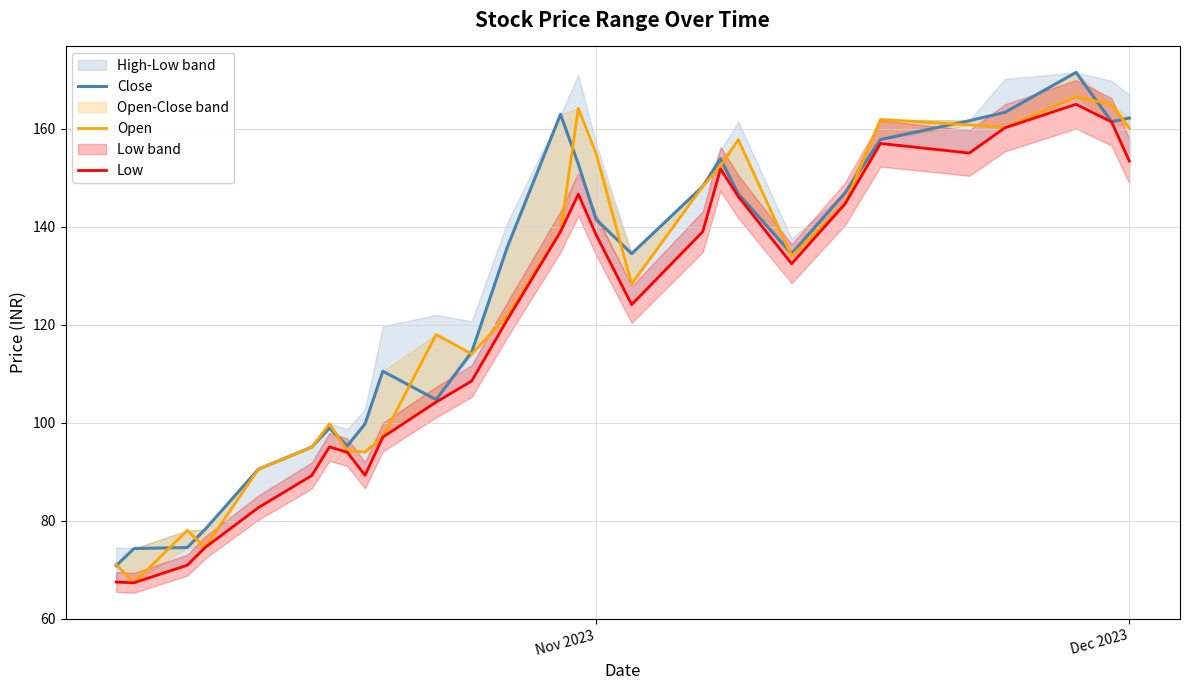

True or false: Close has a value of 254.3 at 14.

False